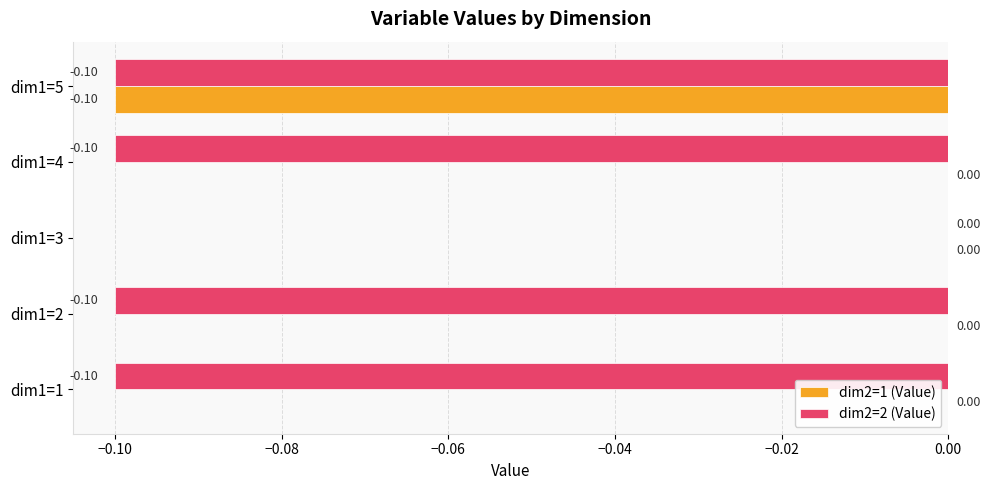

What is the sum of all dim2=2 (Value) values?

-0.4